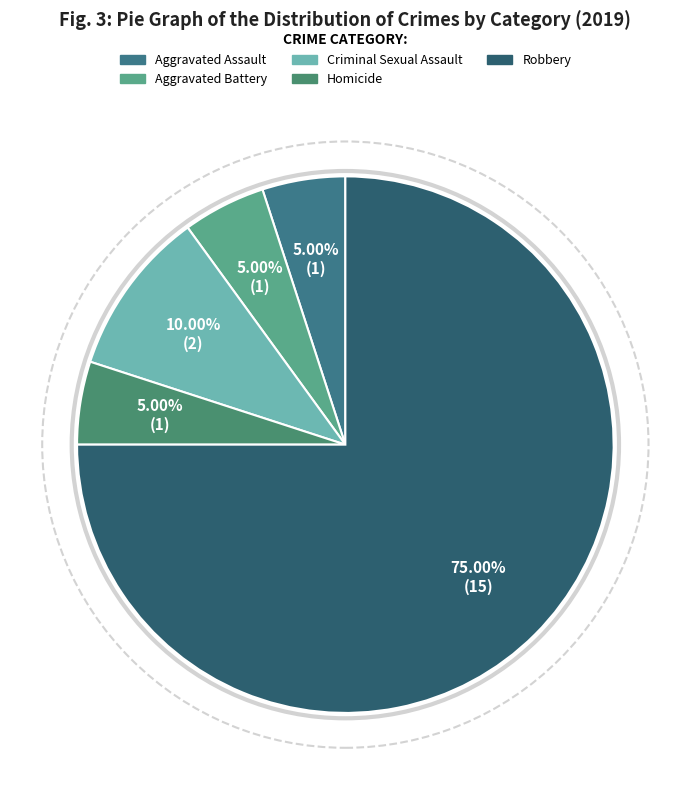

What is the largest slice in the pie chart?

Robbery